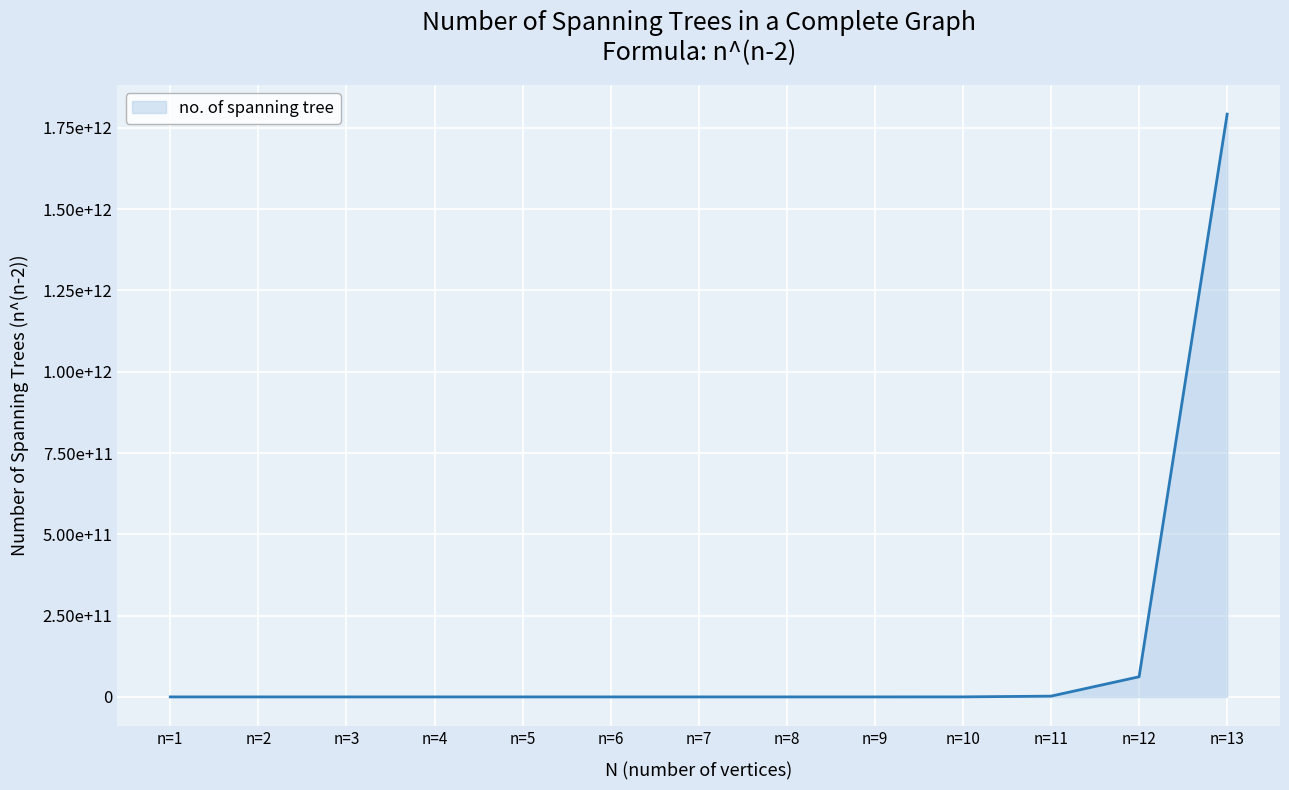

What is the value of the 5th point from the left?

125